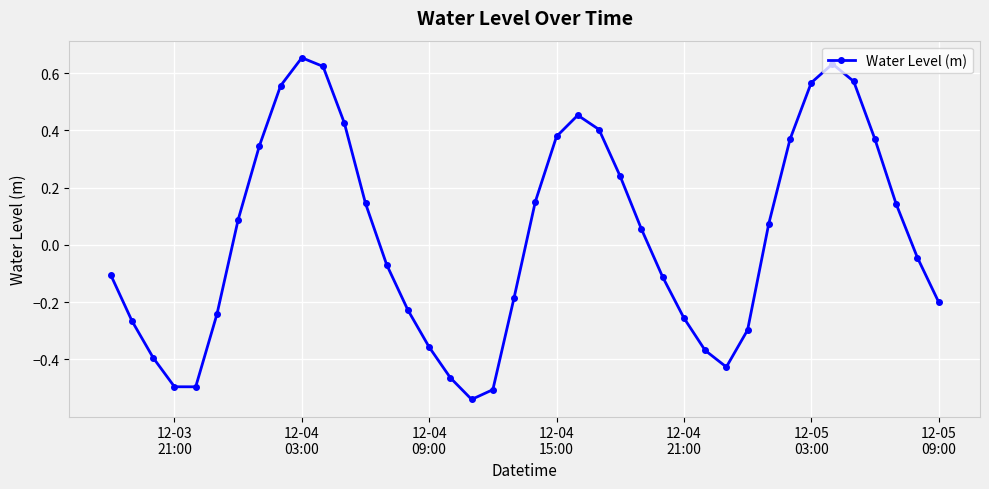

What is the difference between the maximum and second lowest values?

1.2